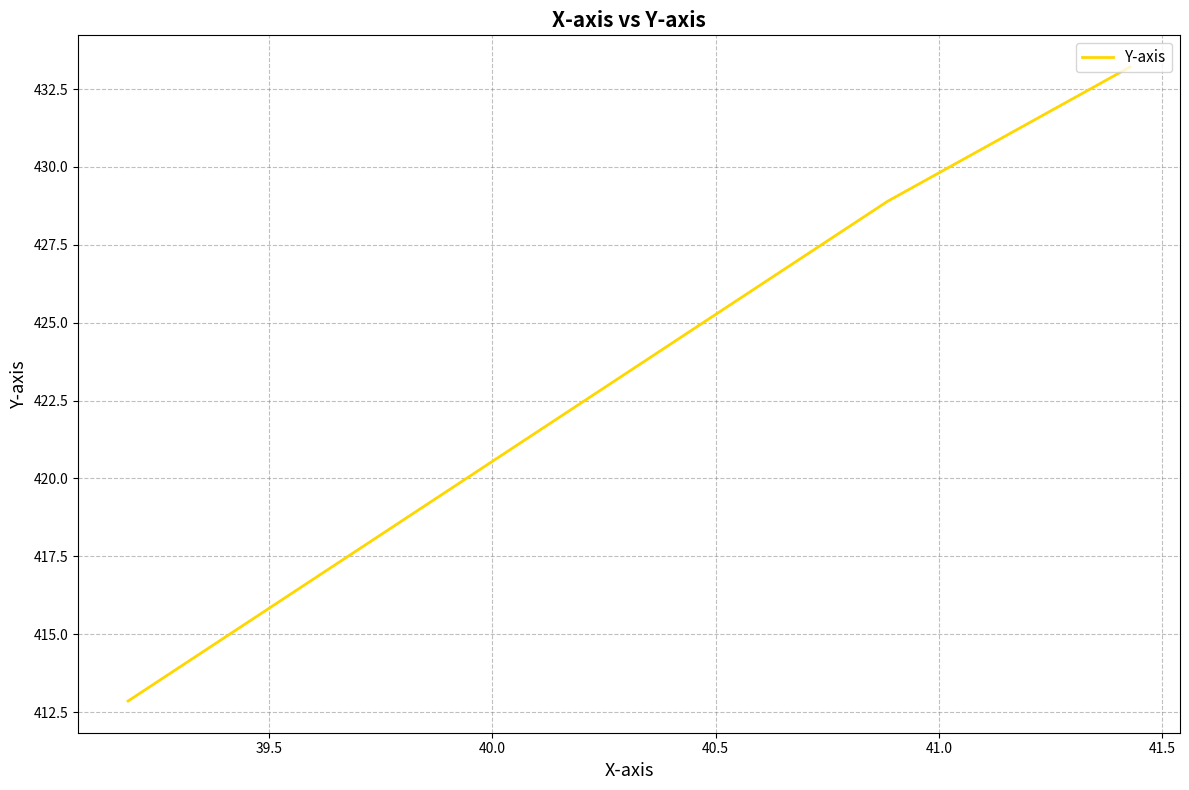

Reading left to right, list all the values displayed in this chart.

433.2	432.7	432.2	431.7	431.2	430.7	430.2	429.7	428.9	428.4	427.9	427.4	426.9	426.4	425.9	425.4	424.9	424.3	423.8	423.3	422.8	422.3	421.8	421.3	420.8	420.3	419.7	419.2	418.7	418.2	417.7	417.2	416.7	416.2	415.7	415.2	414.3	413.8	413.4	412.9